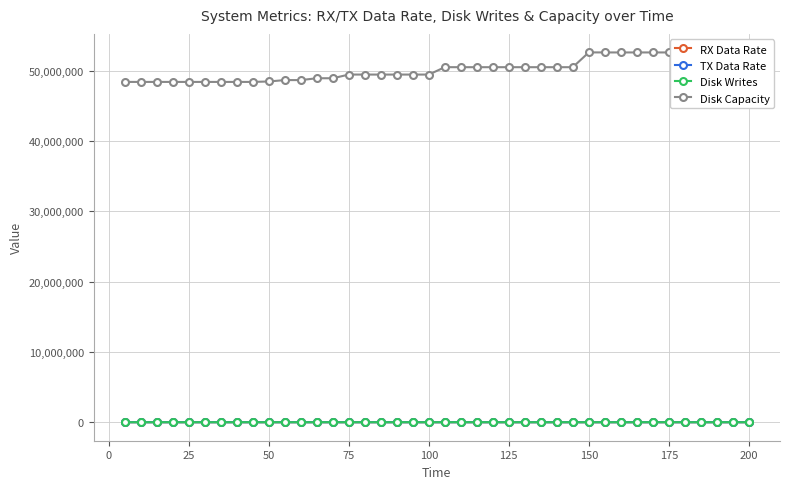

True or false: Disk Capacity and TX Data Rate cross at least once.

False